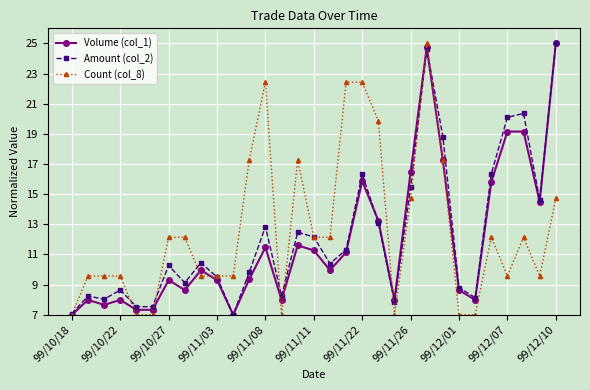

At how many categories does at least one series exceed 18?

9